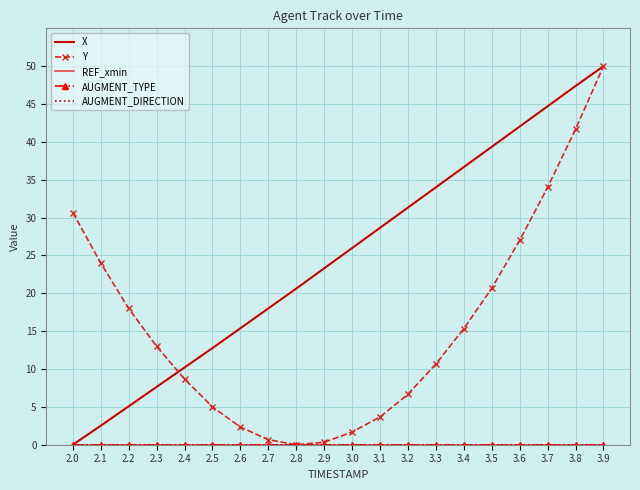

What position from the right is 3.9?

1